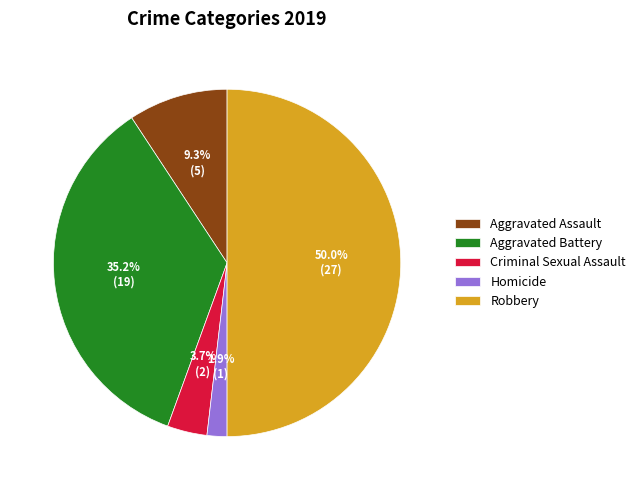

How many slices are in this pie chart?

5